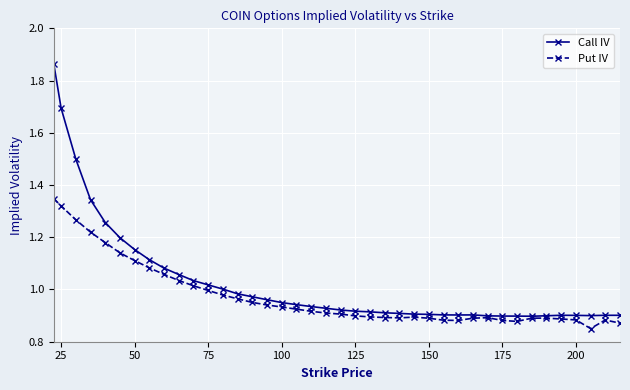

True or false: Call IV has more than 1 interior local peaks.

True